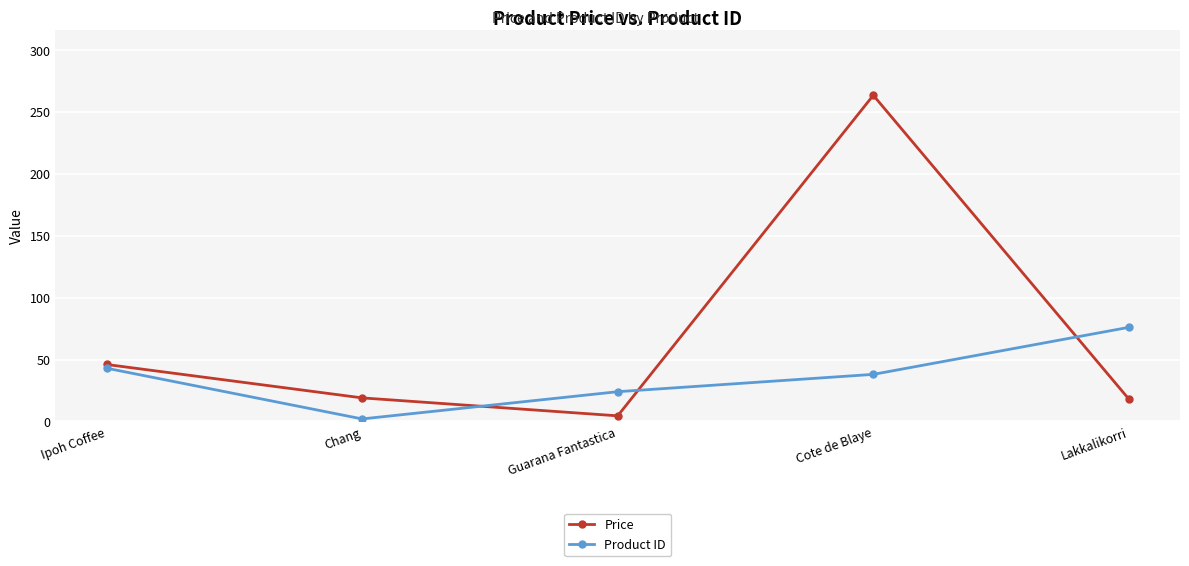

At how many categories does at least one series exceed 186?

1